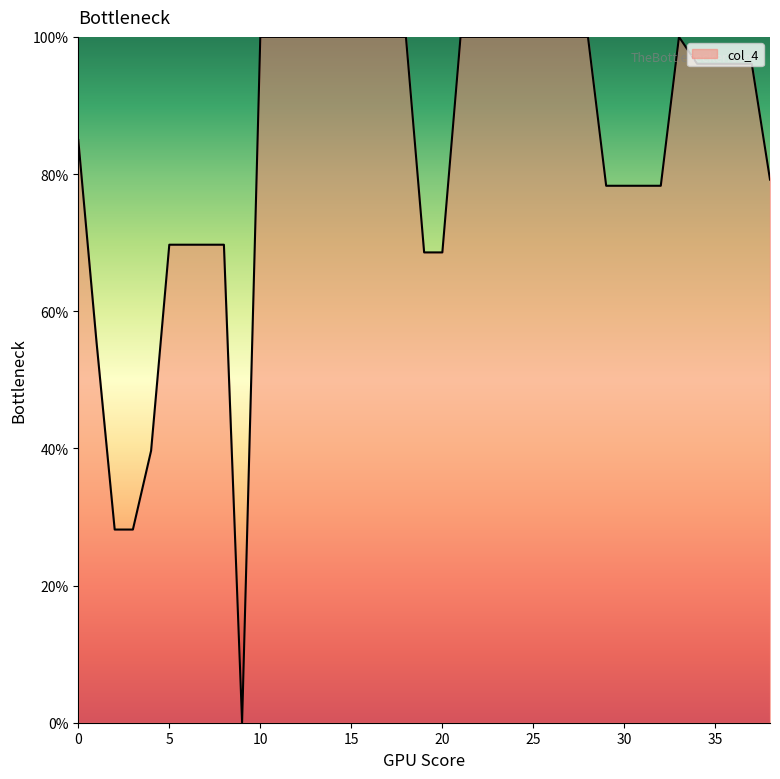

What is the greatest value displayed?

100.0